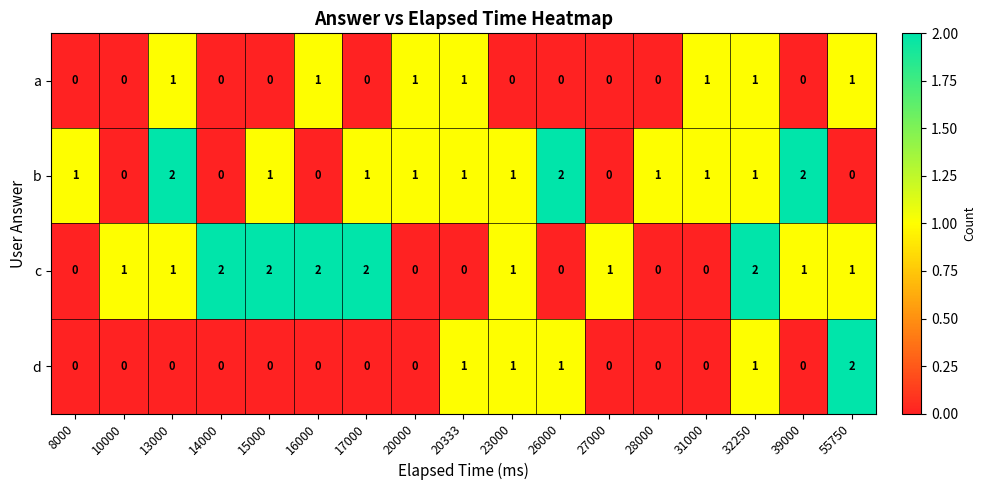

Count the c values in the range 0 to 2.

17